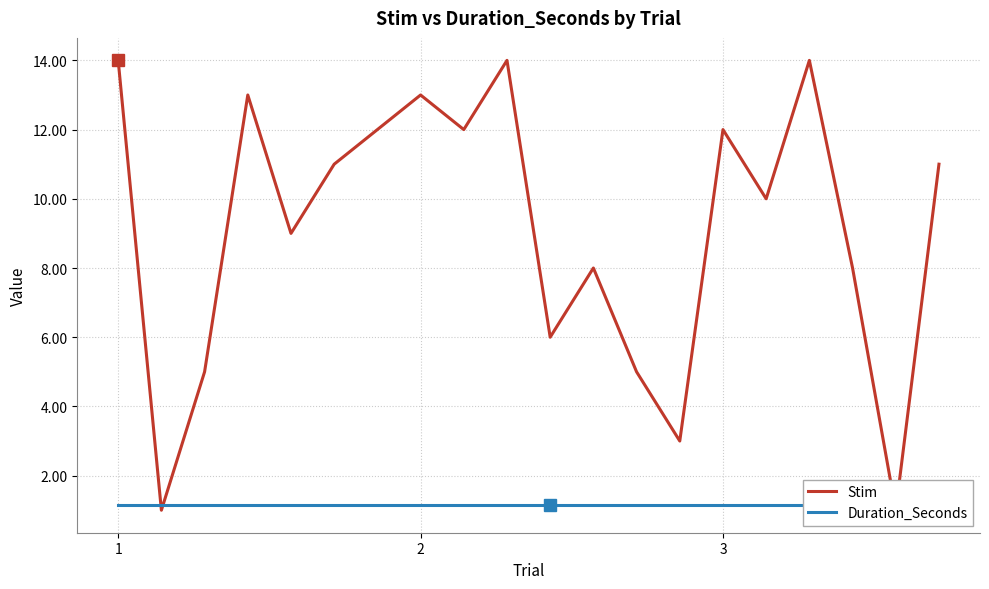

Rank the series at 8 from lowest to highest value.

Duration_Seconds, Stim